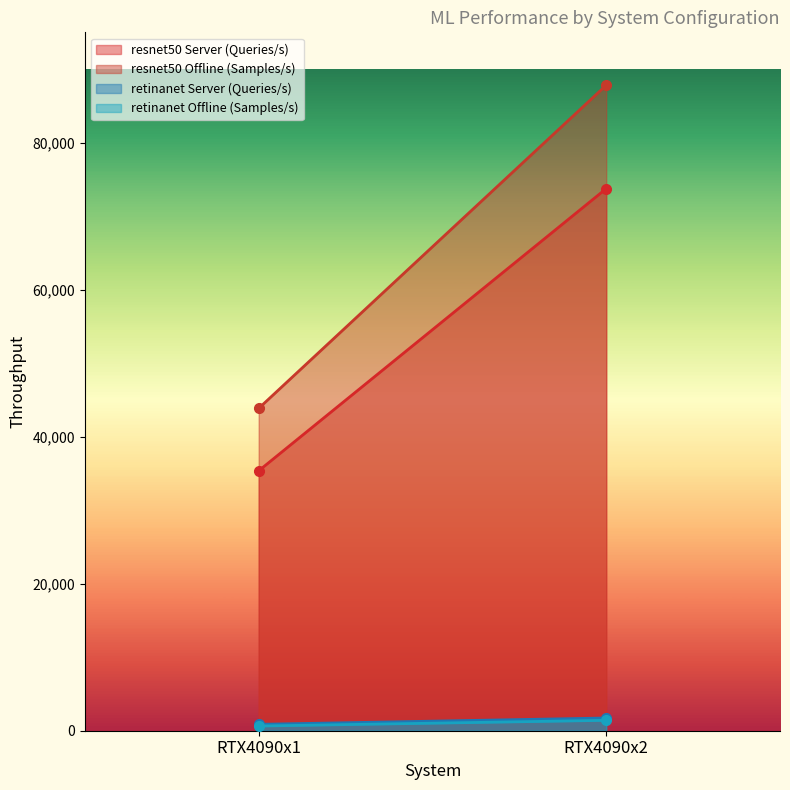

How many data points in resnet50 Offline (Samples/s) are above 87811?

1